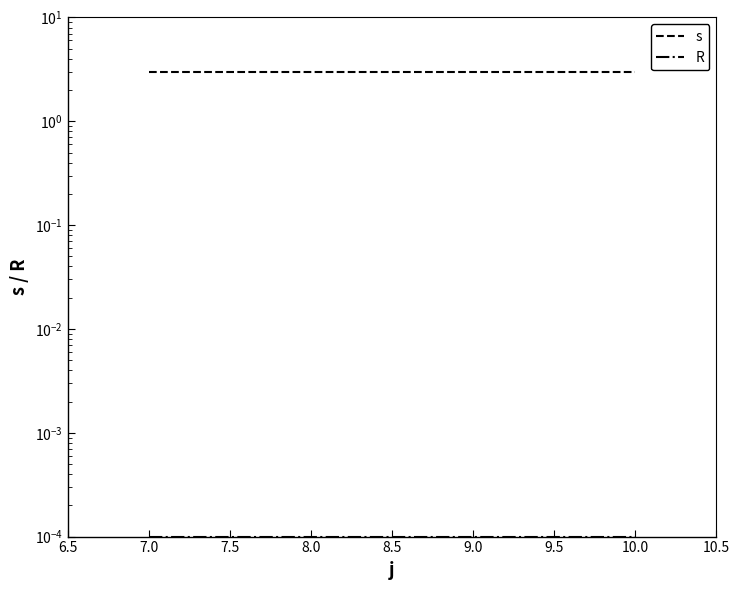

Reading left to right, what are all the values shown in this chart?

s: 3.0	3.0	3.0	3.0
R: 0.0	0.0	0.0	0.0